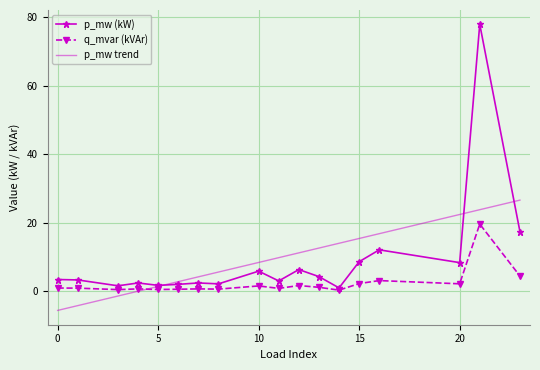

True or false: p_mw and q_mvar cross at least once.

False